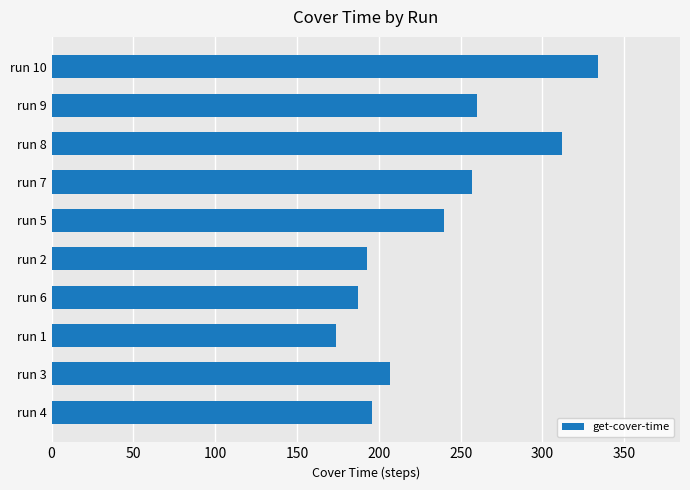

Reading top to bottom, what are all the values shown in this chart?

334	260	312	257	240	193	187	174	207	196